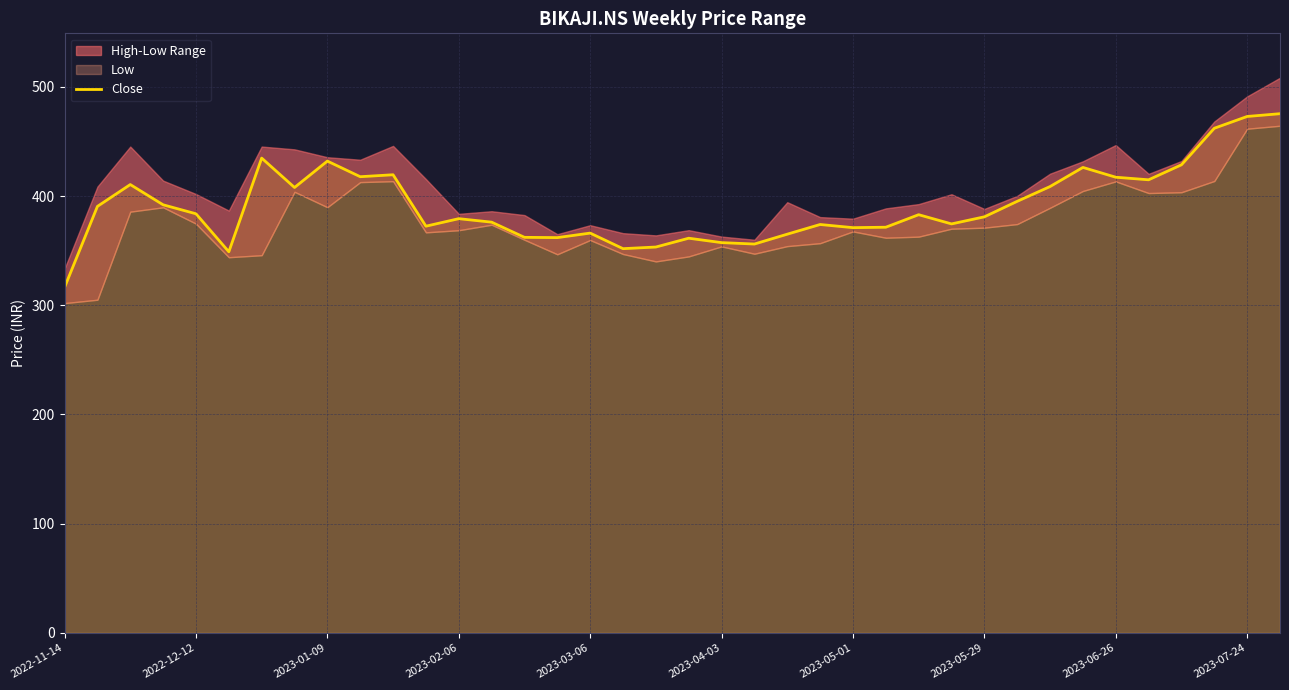

Where is the data nearest to the value 395?

29